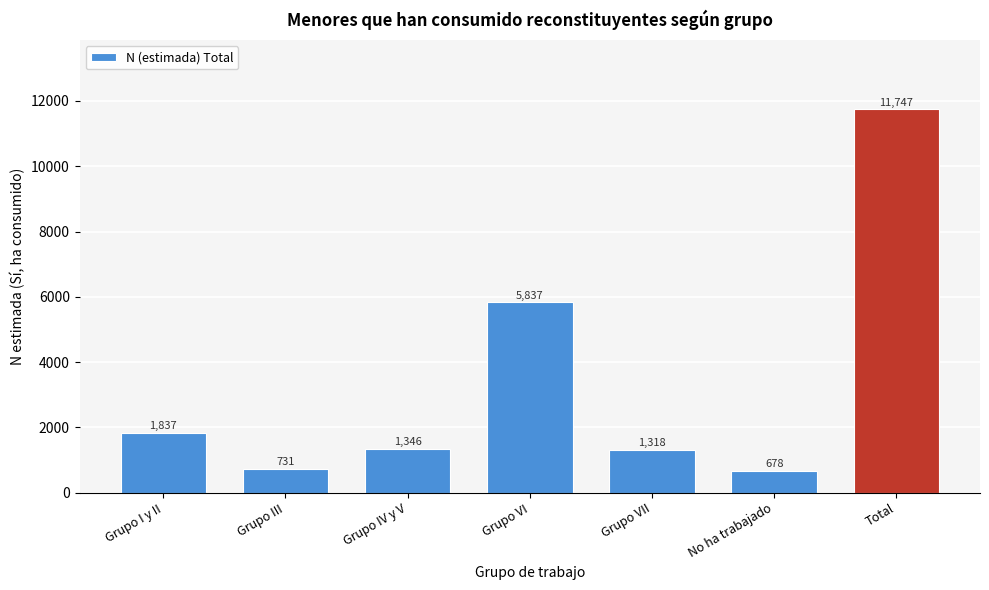

Reading left to right, transcribe all the data shown in this chart.

Grupo I y II=1837	Grupo III=731	Grupo IV y V=1346	Grupo VI=5837	Grupo VII=1318	No ha trabajado=678	Total=11747